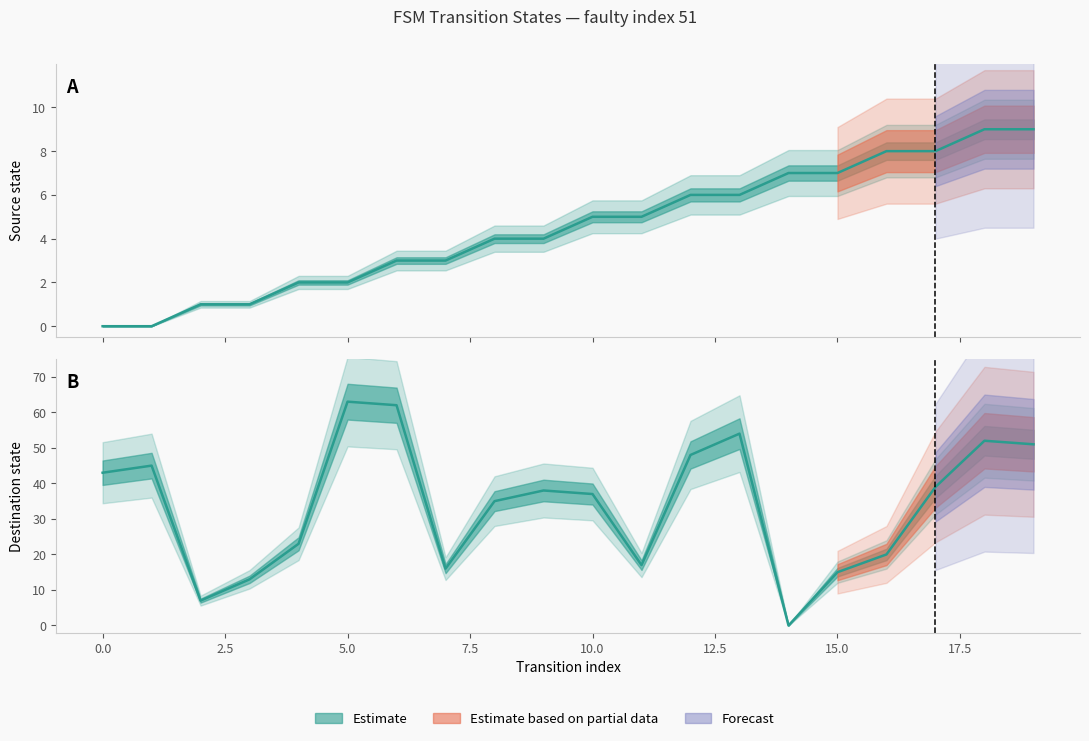

Is it true that destination_state equals 80 at 18?

False